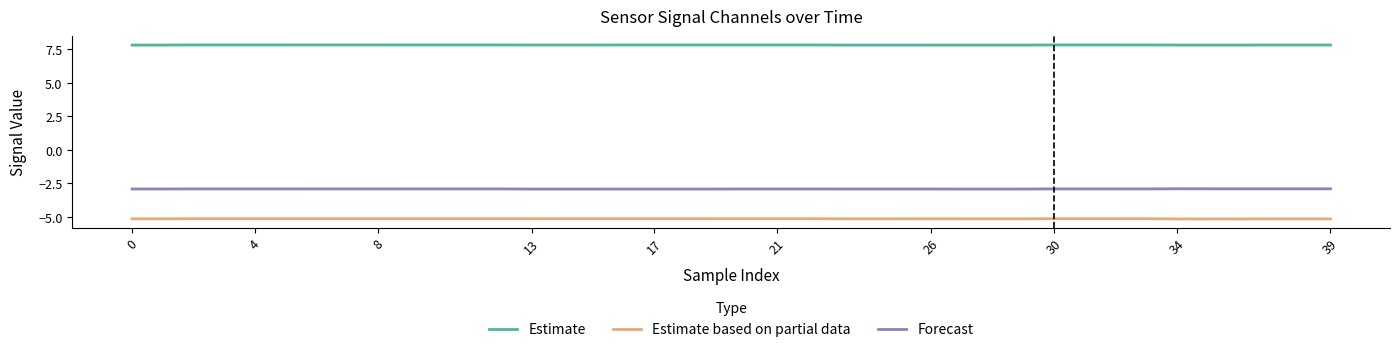

What are all the series names shown in the legend?

Estimate, Estimate based on partial data, Forecast